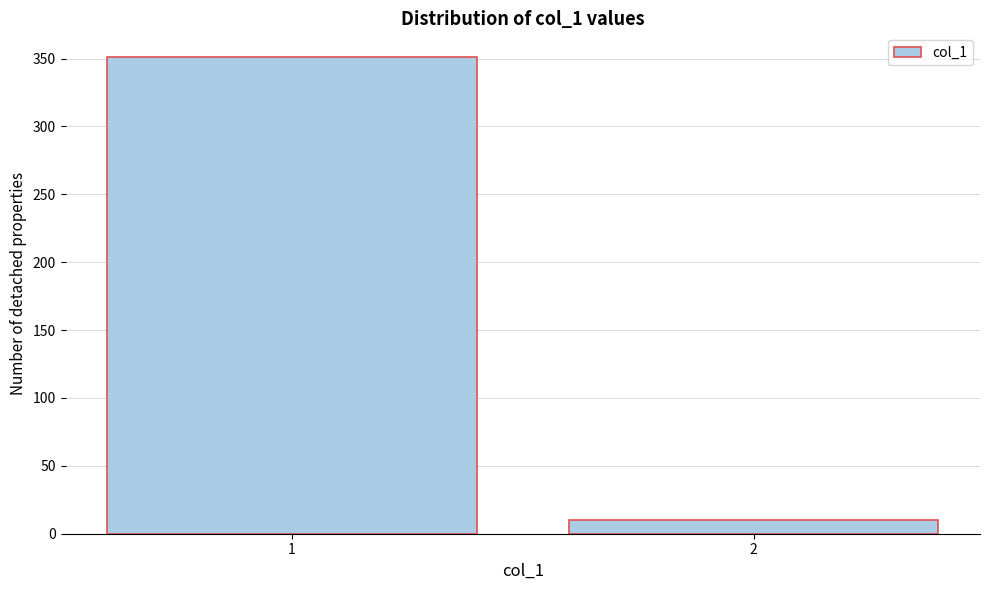

Reading left to right, extract all data points from this chart.

351	10